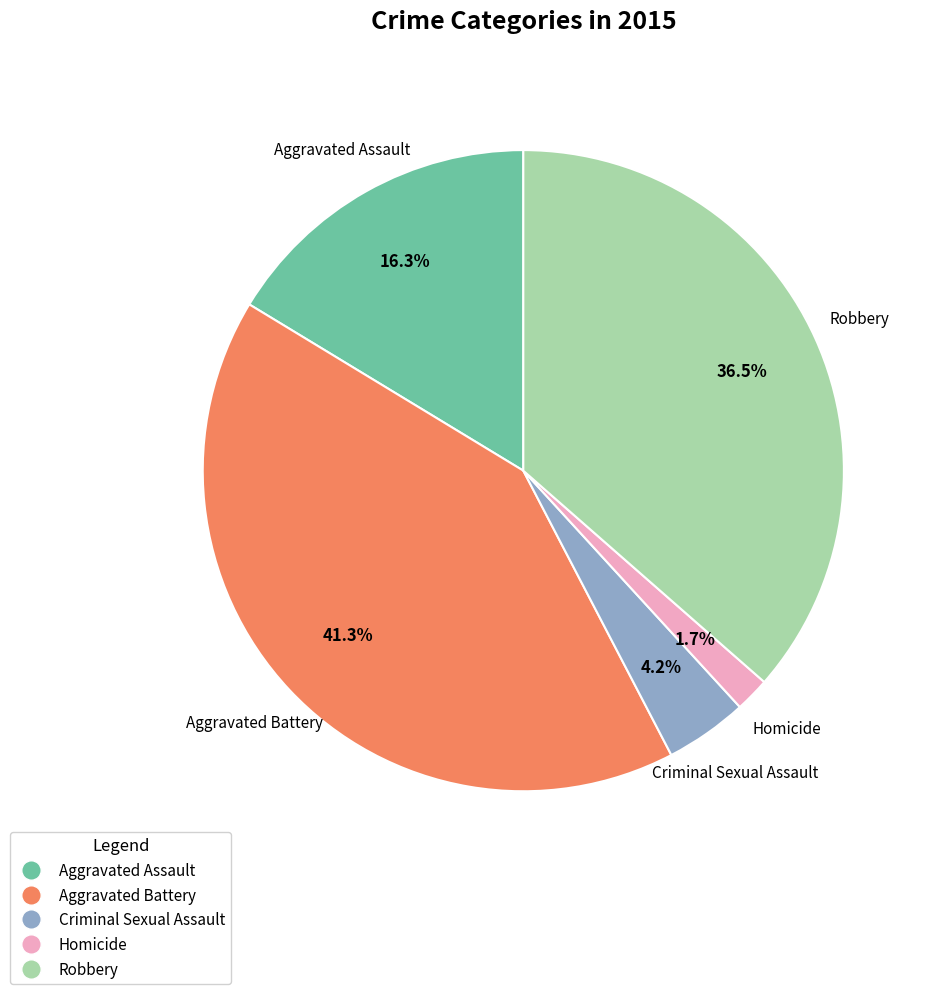

What percentage is NOT represented by Robbery?

63.5%